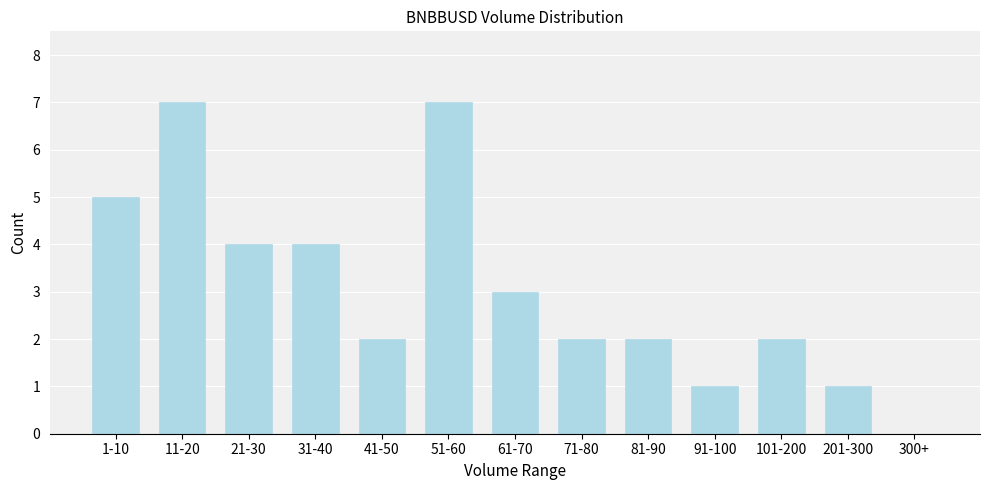

Reading right to left, transcribe all the data shown in this chart.

300+=0	201-300=1	101-200=2	91-100=1	81-90=2	71-80=2	61-70=3	51-60=7	41-50=2	31-40=4	21-30=4	11-20=7	1-10=5